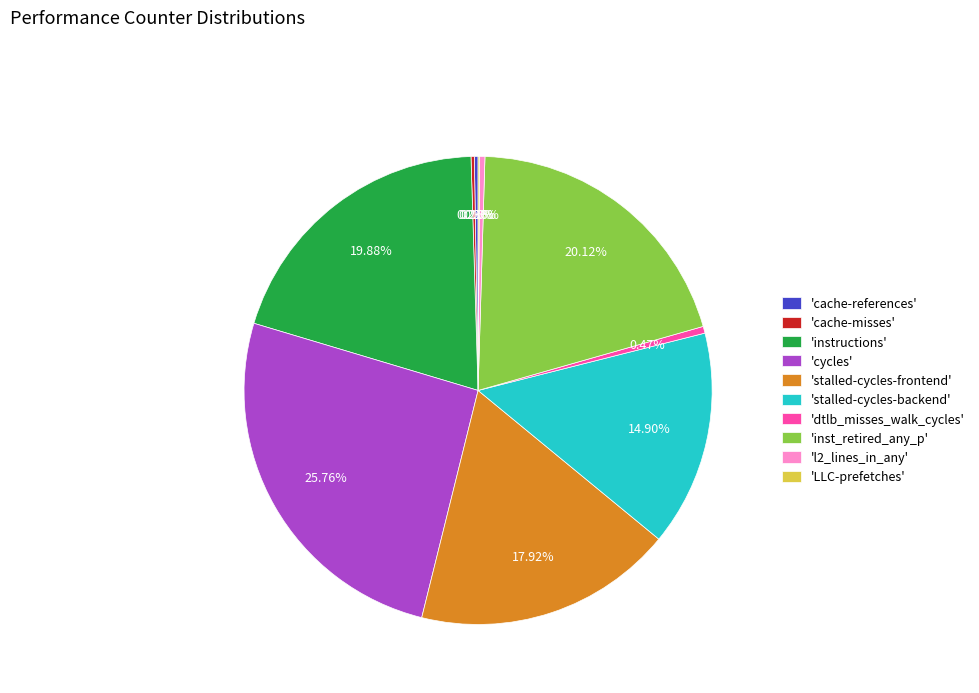

Which has a higher value, 'stalled-cycles-frontend' or 'dtlb_misses_walk_cycles'?

'stalled-cycles-frontend'